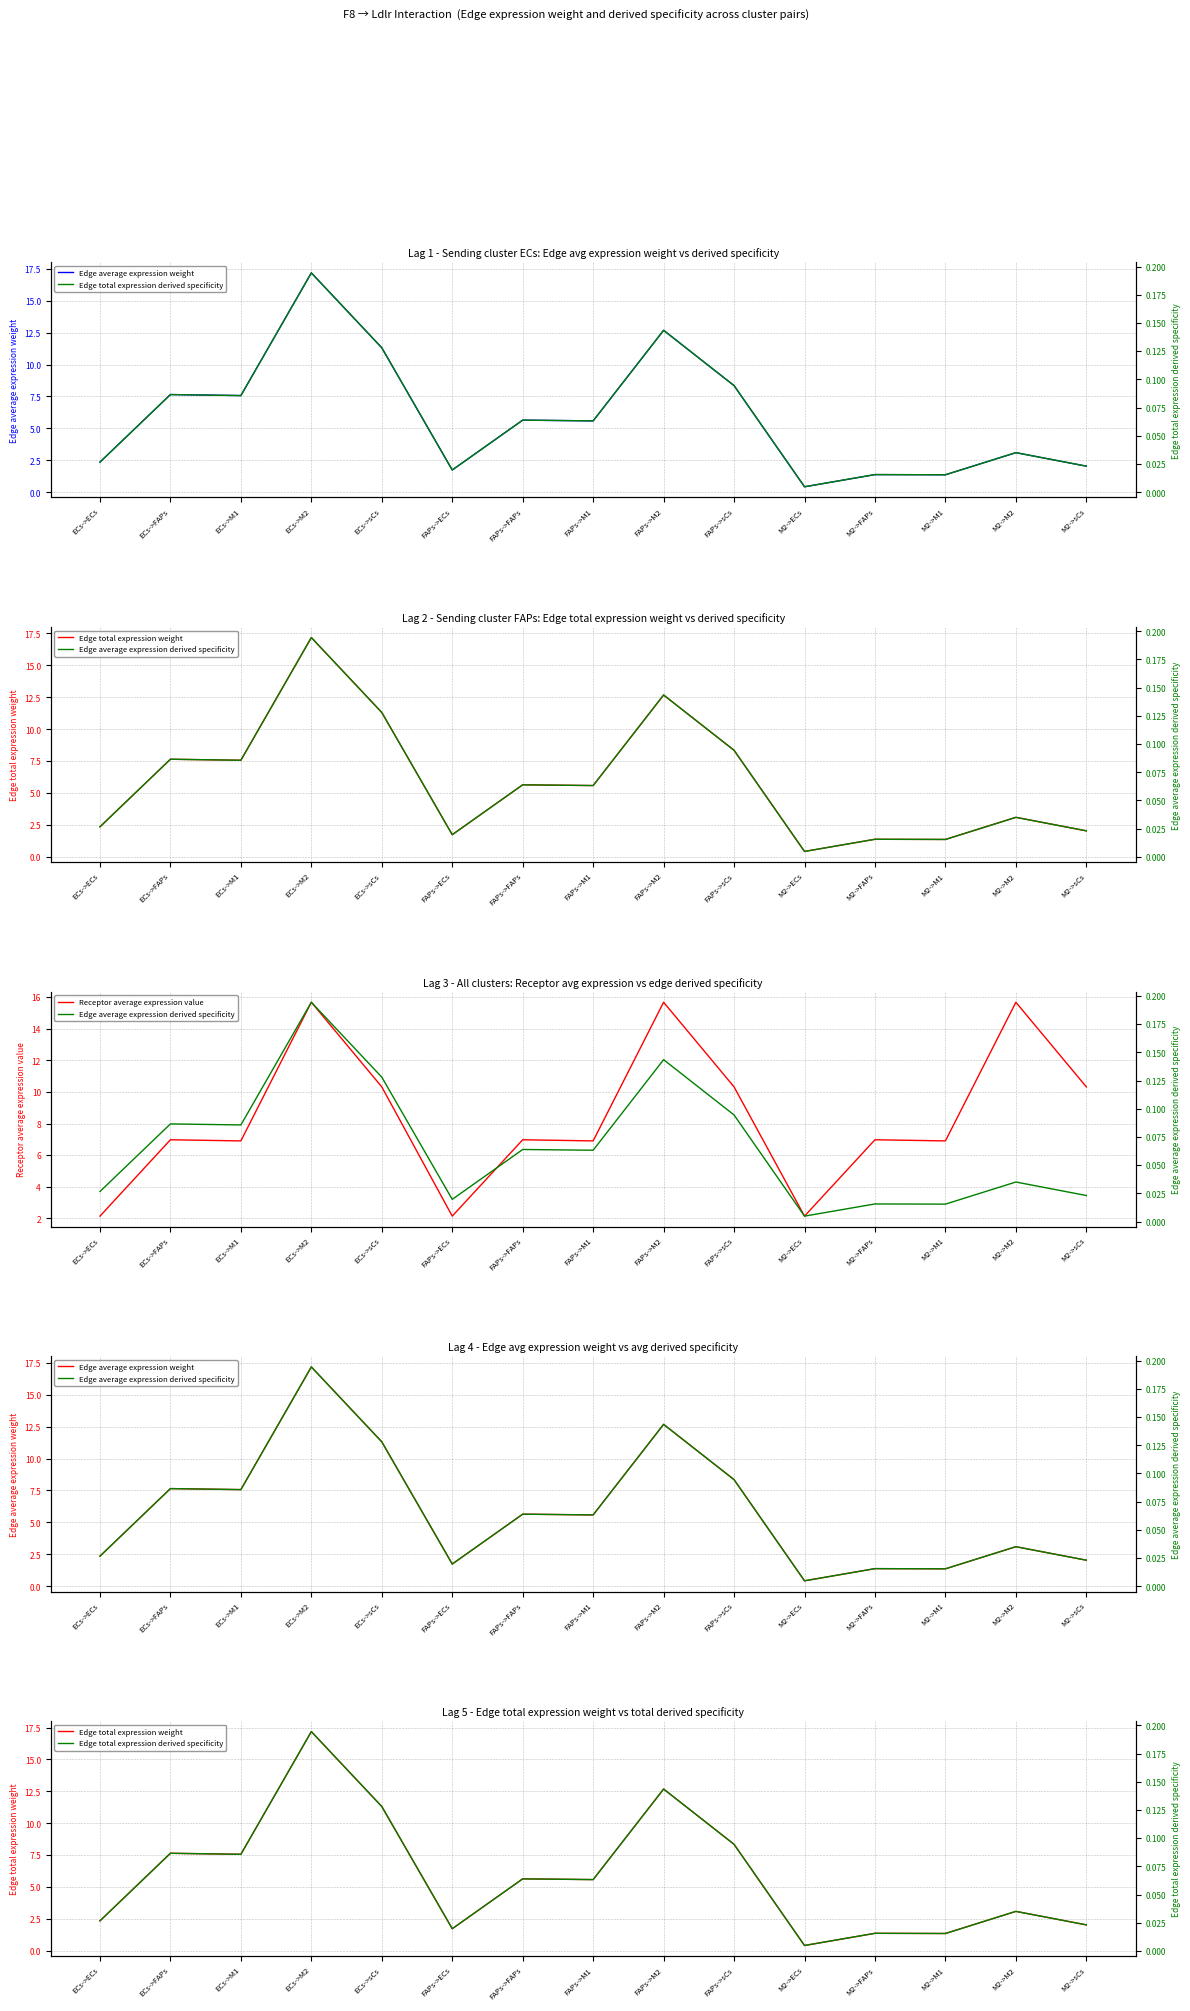

How many data points in Receptor average expression value are less than 6?

3